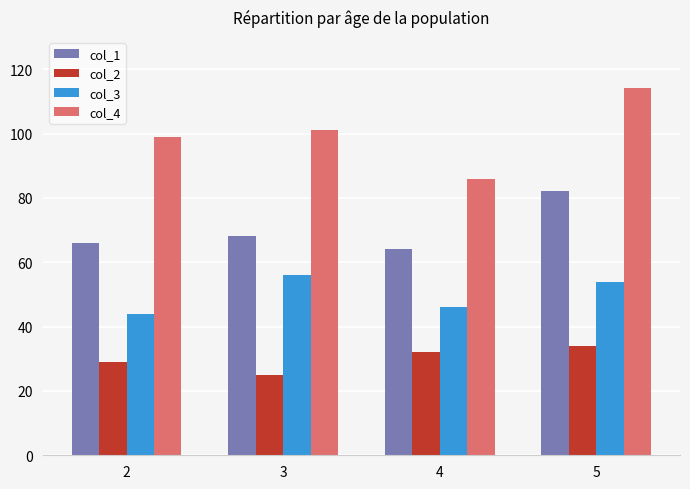

At how many categories does at least one series exceed 62?

4